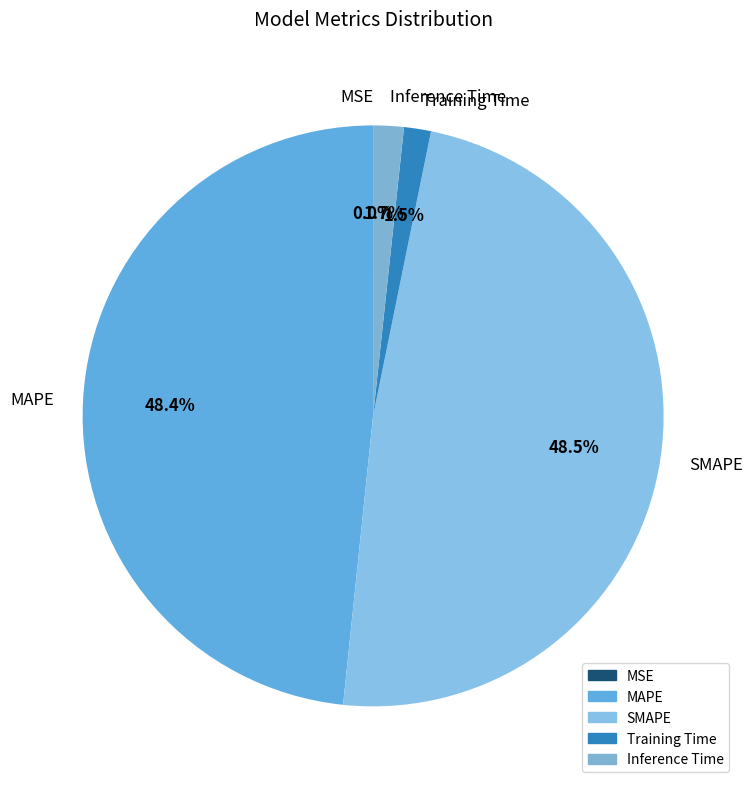

To the nearest percent, what is the difference between the MAPE and Inference Time slice percentages?

47%